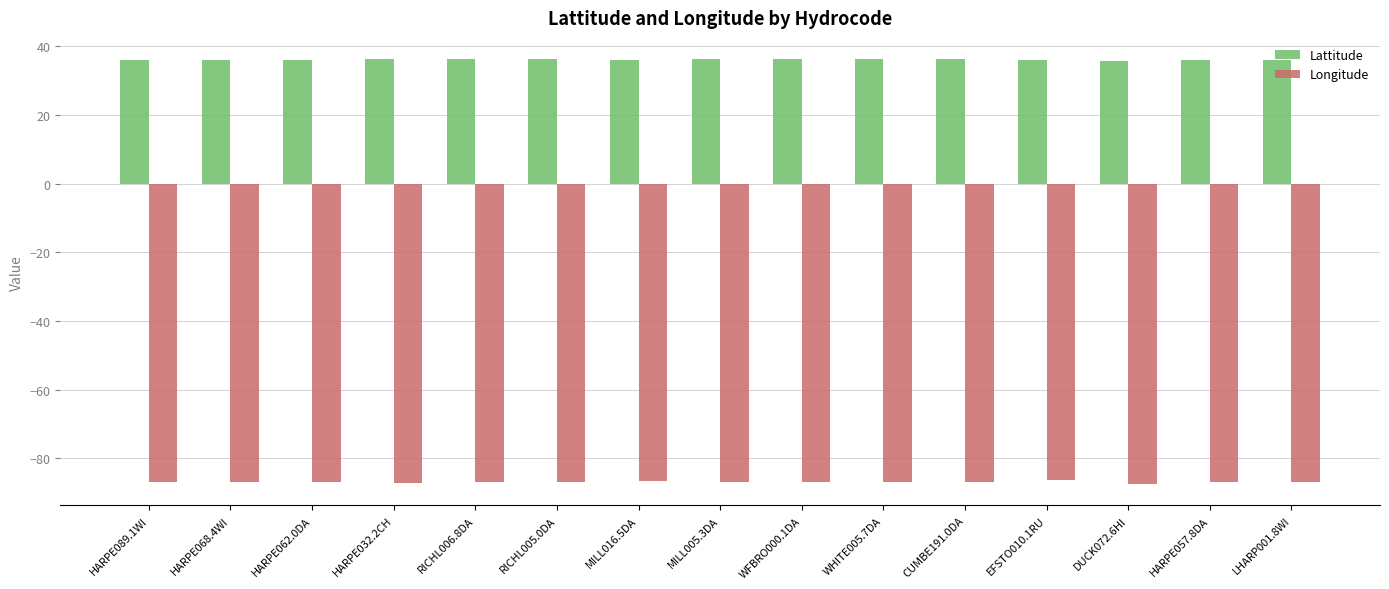

At CUMBE191.0DA, list the series in order from smallest to largest.

Longitude, Lattitude